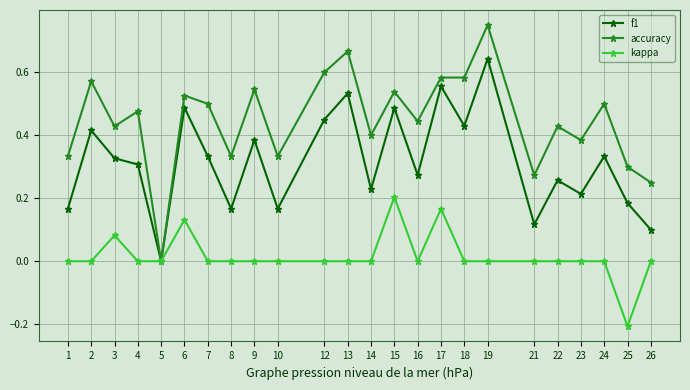

Which series has the largest total across all categories?

accuracy